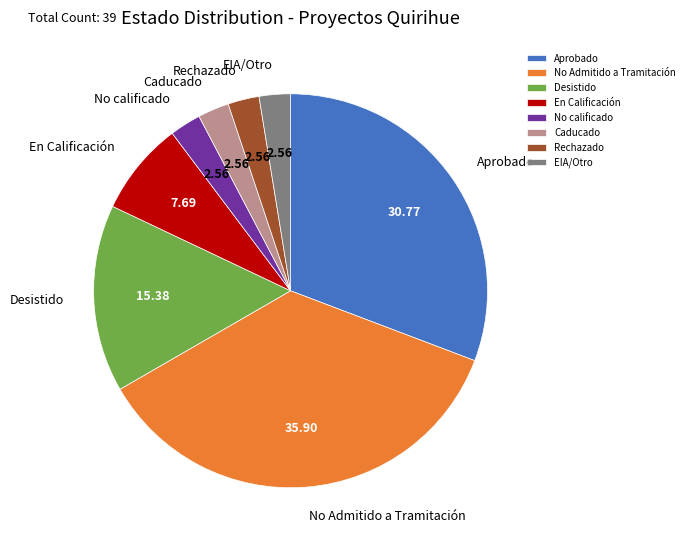

Is there a majority slice in this chart?

No